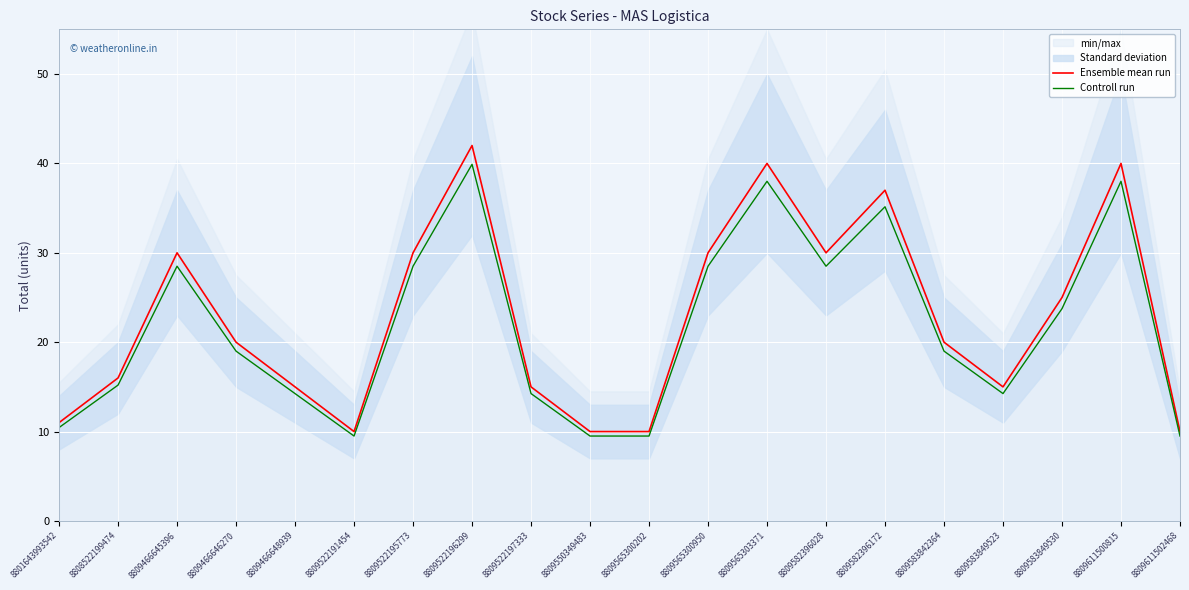

Is the value of Controll run at 8809583842364 greater than the value of Ensemble mean run at 8809565303371?

No